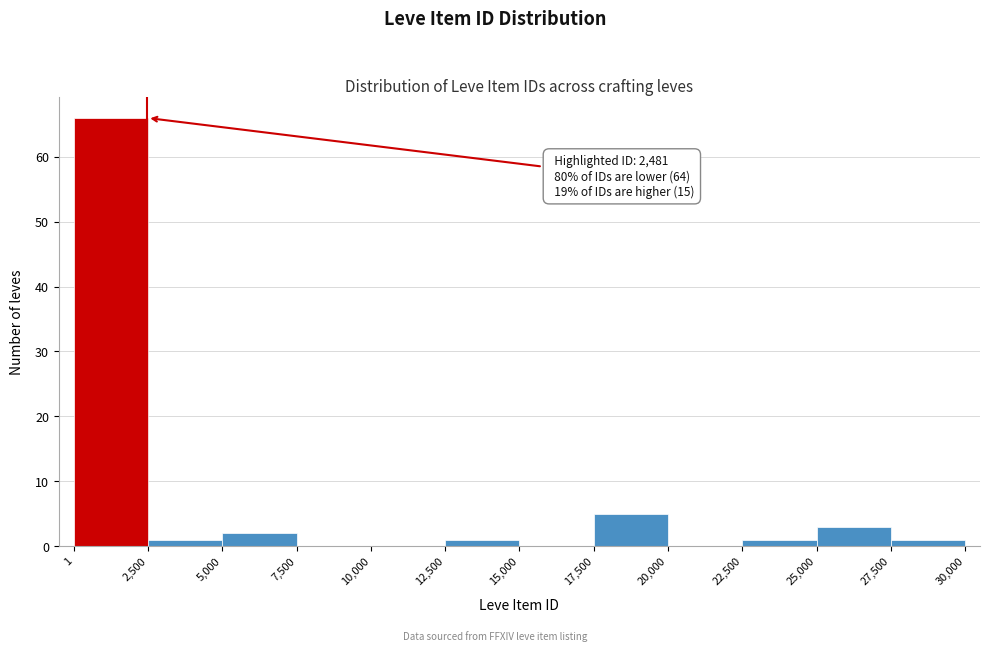

Over which range of the x-axis is the bar tallest?

1 to 2,500